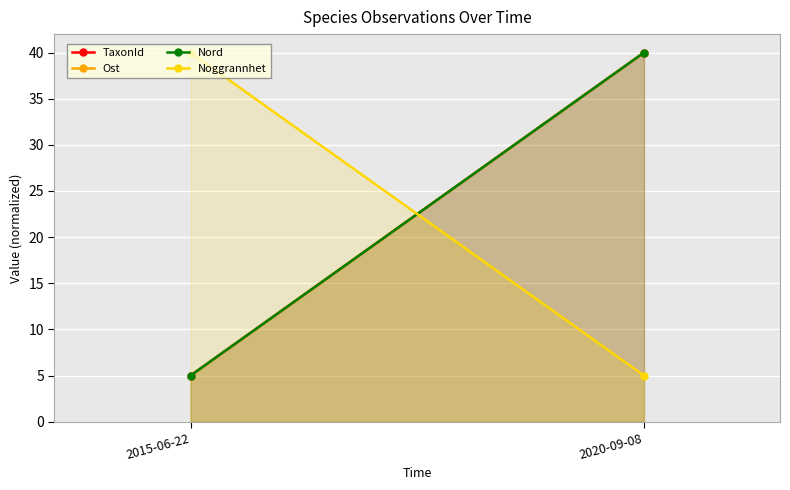

Which label corresponds to the largest value in the chart?

2020-09-08